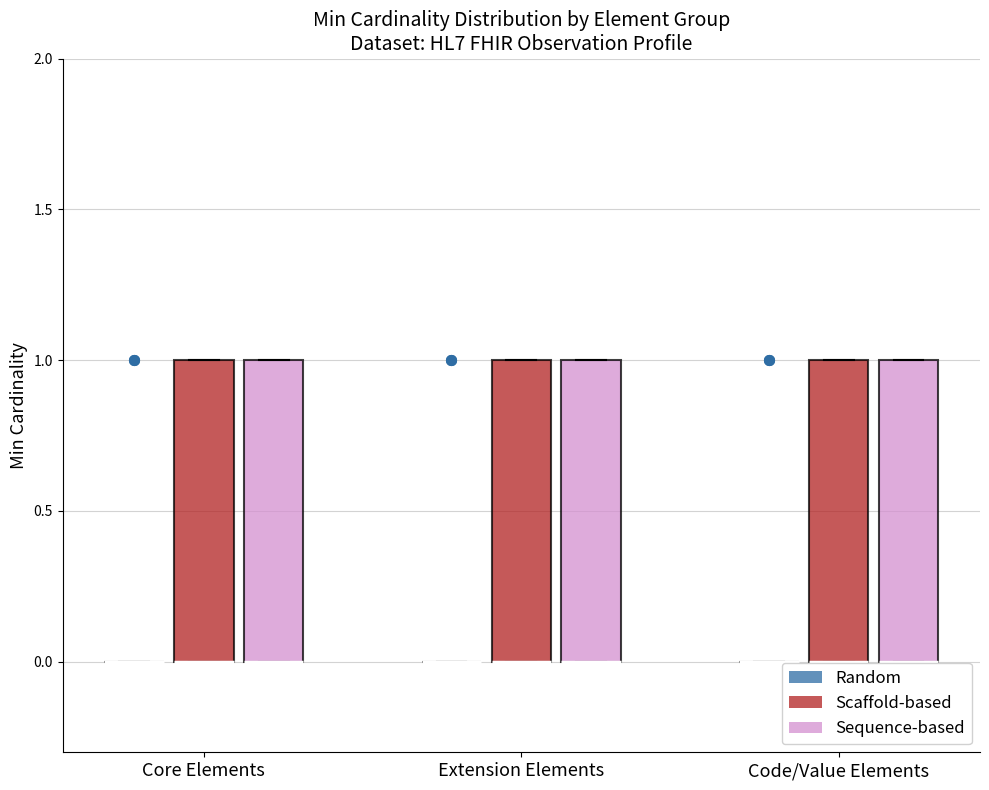

Reading left to right, transcribe this box plot: for each box, give where its median line is, the range the box spans, and where its two whiskers end, as read against the y-axis. The values are not printed on the chart, so give them approximately, as read against the axis.

Core Elements (Random): box collapsed to a line at 0, whiskers 0 to 0
Core Elements (Scaffold-based): median 0 (drawn on the box's lower edge), box 0 to 1, whiskers 0 to 1
Core Elements (Sequence-based): median 0 (drawn on the box's lower edge), box 0 to 1, whiskers 0 to 1
Extension Elements (Random): box collapsed to a line at 0, whiskers 0 to 0
Extension Elements (Scaffold-based): median 0 (drawn on the box's lower edge), box 0 to 1, whiskers 0 to 1
Extension Elements (Sequence-based): median 0 (drawn on the box's lower edge), box 0 to 1, whiskers 0 to 1
Code/Value Elements (Random): box collapsed to a line at 0, whiskers 0 to 0
Code/Value Elements (Scaffold-based): median 0 (drawn on the box's lower edge), box 0 to 1, whiskers 0 to 1
Code/Value Elements (Sequence-based): median 0 (drawn on the box's lower edge), box 0 to 1, whiskers 0 to 1